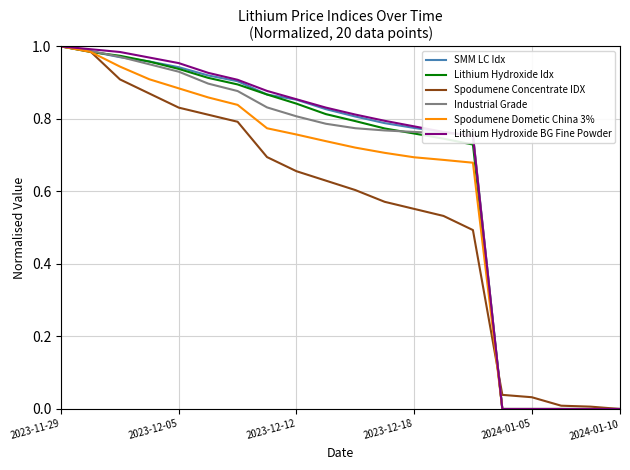

Does the chart display data point markers on the line(s)?

No